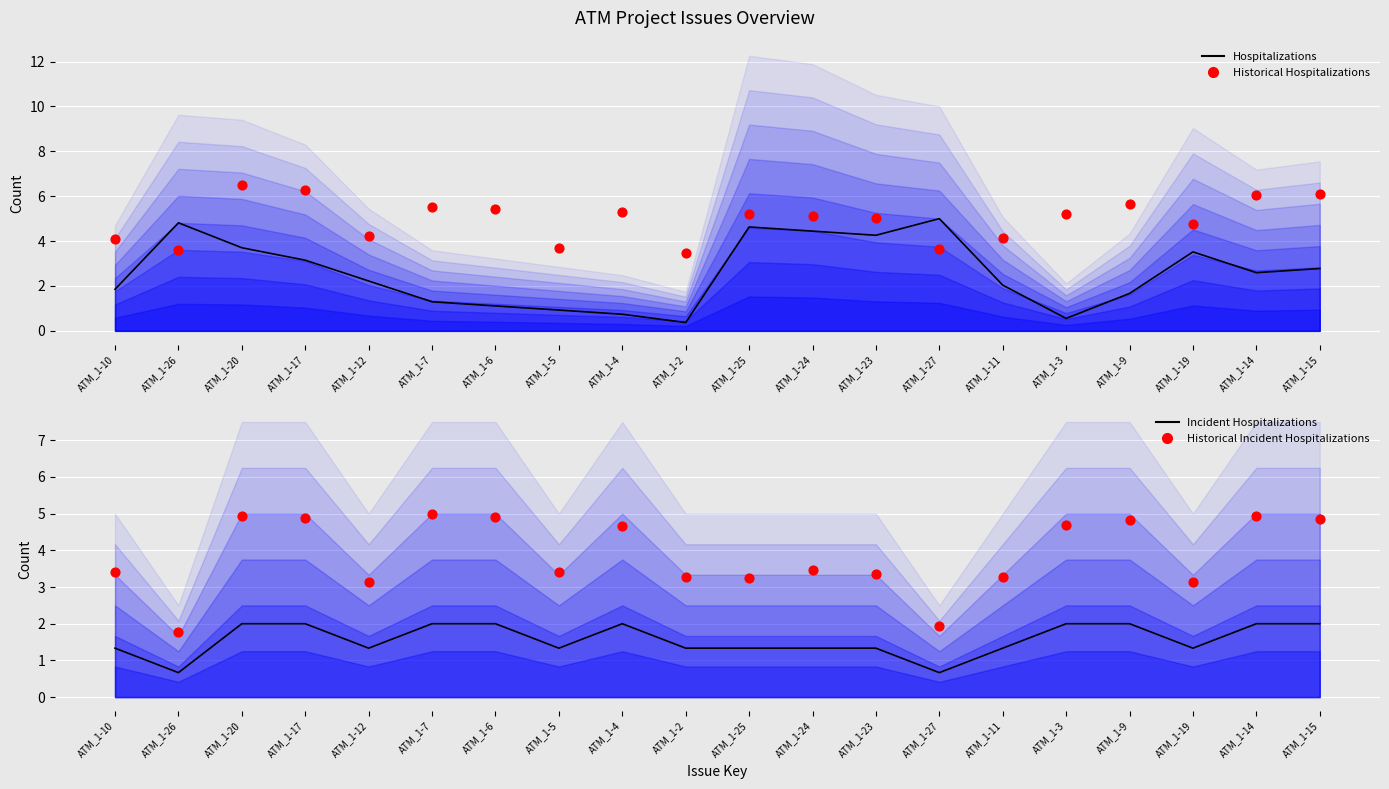

Is the value of Hospitalizations at ATM_1-11 greater than the value of Historical Incident Hospitalizations at ATM_1-4?

No